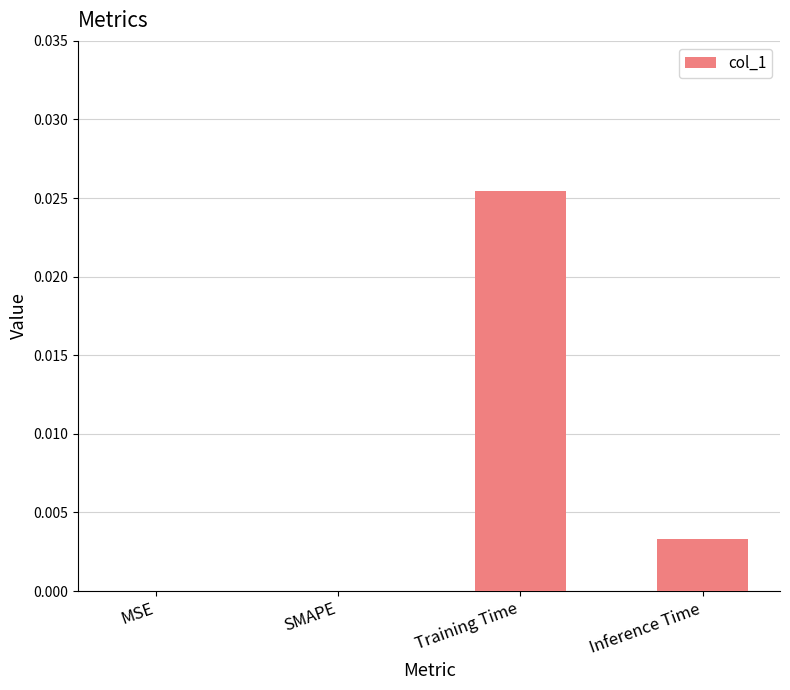

Which has a higher value, MSE or Training Time?

Training Time